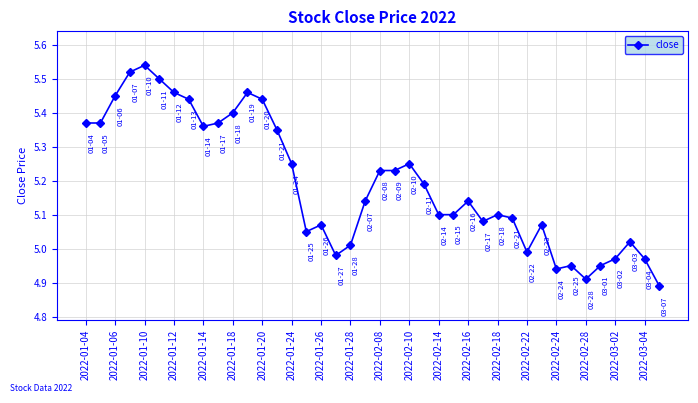

What is the difference between the second highest and minimum values?

0.6